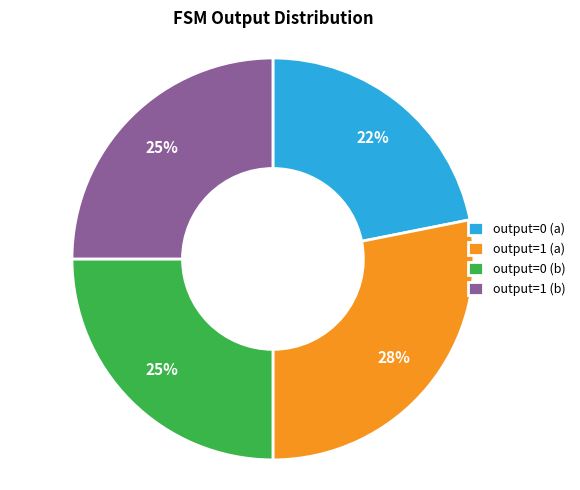

Do output=0 (b) and output=0 (a) together represent more than half of the pie?

No